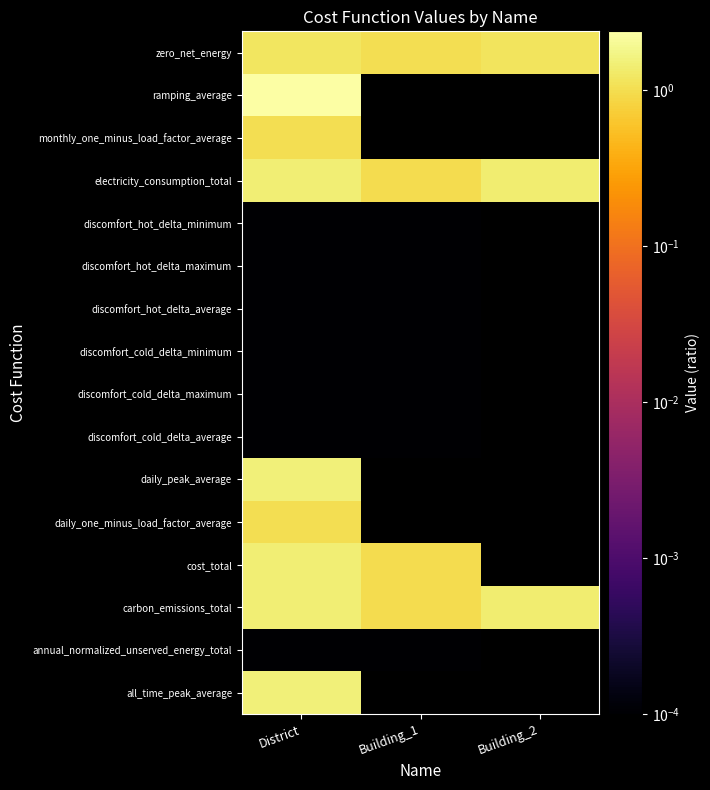

How many distinct data groups are displayed?

16